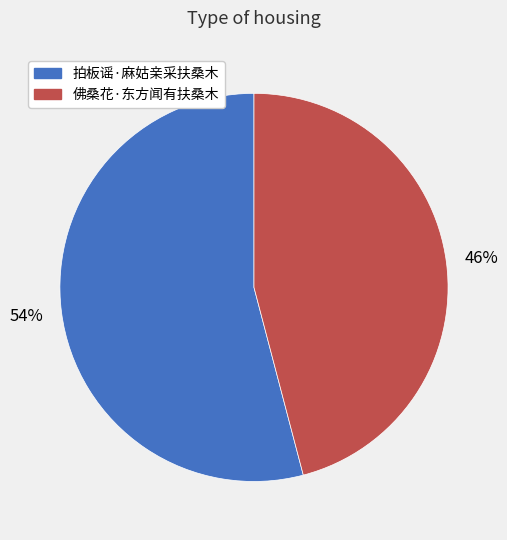

Between 拍板谣·麻姑亲采扶桑木 and 佛桑花·东方闻有扶桑木, which is larger?

拍板谣·麻姑亲采扶桑木